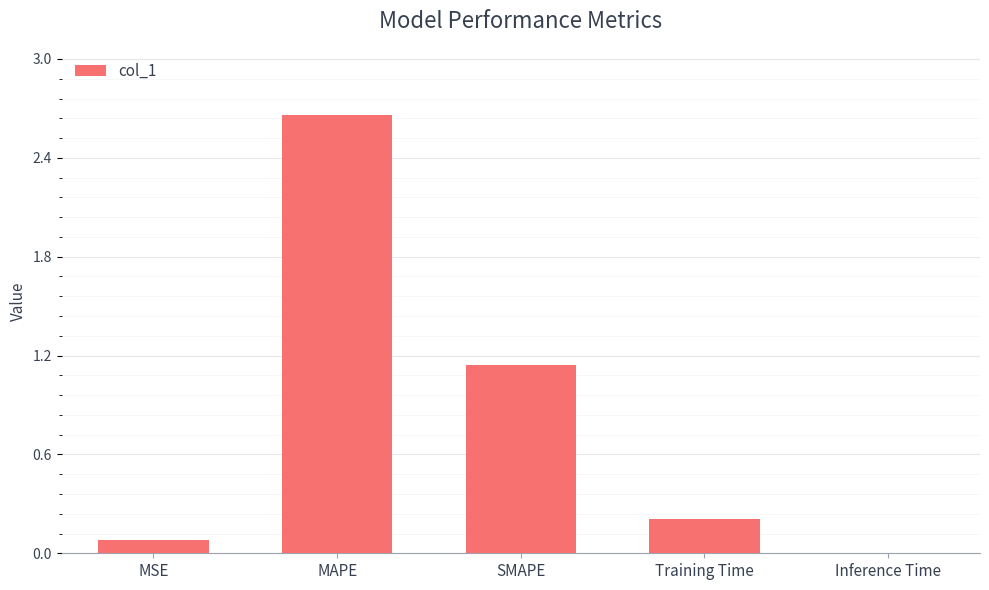

What is the sum of all values?

4.1